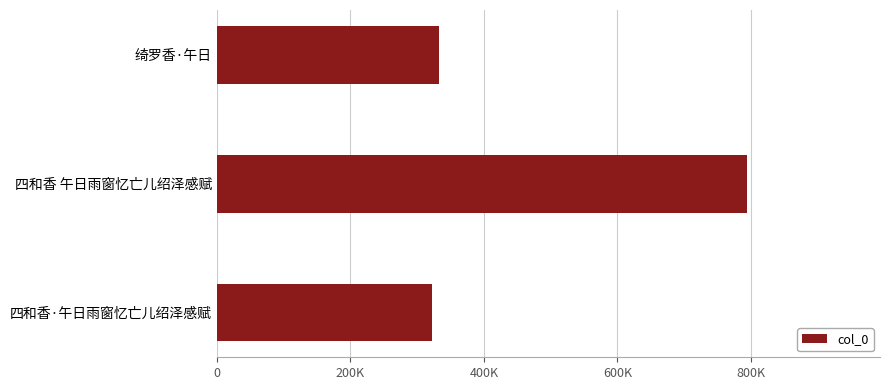

Does the chart contain any negative values?

No